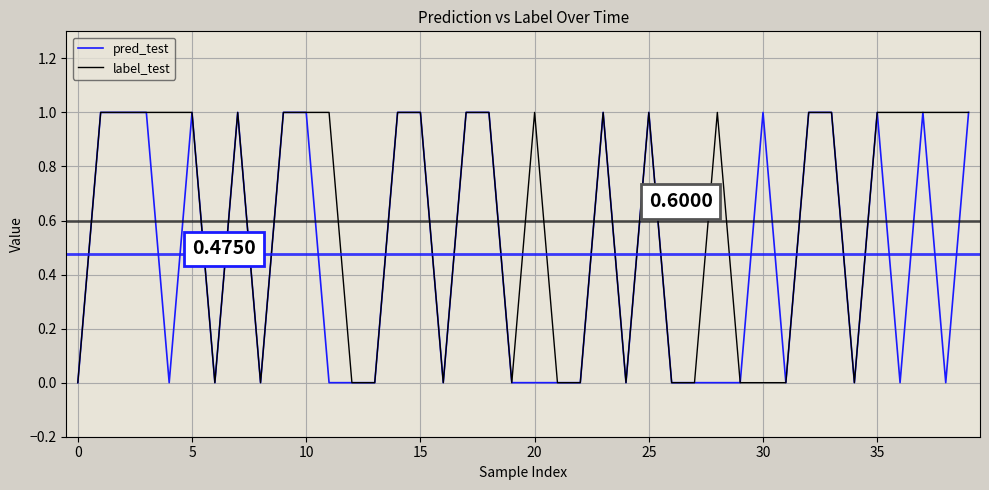

List the series in order of their overall mean, highest first.

label_test, pred_test